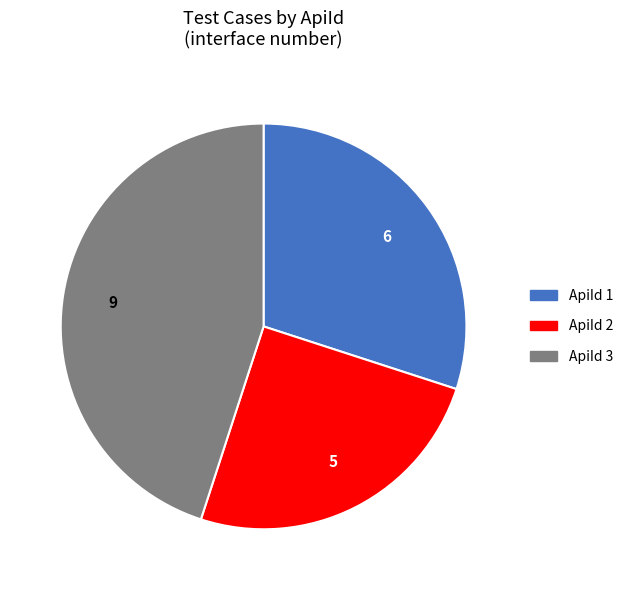

Is there any slice that represents more than half of the pie?

No